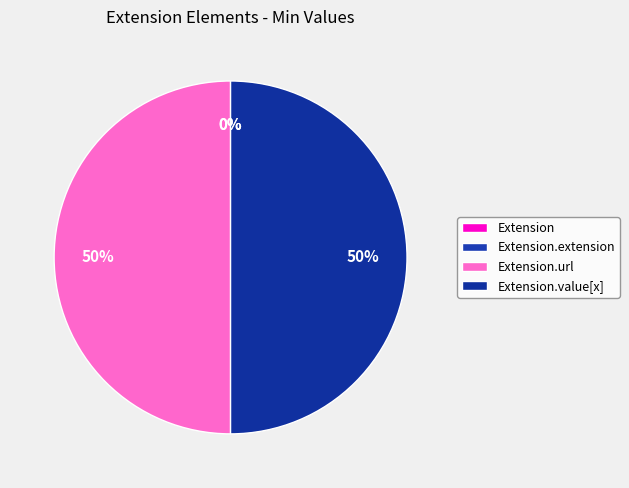

Is it true that Extension.value[x] is 43% of the pie?

False